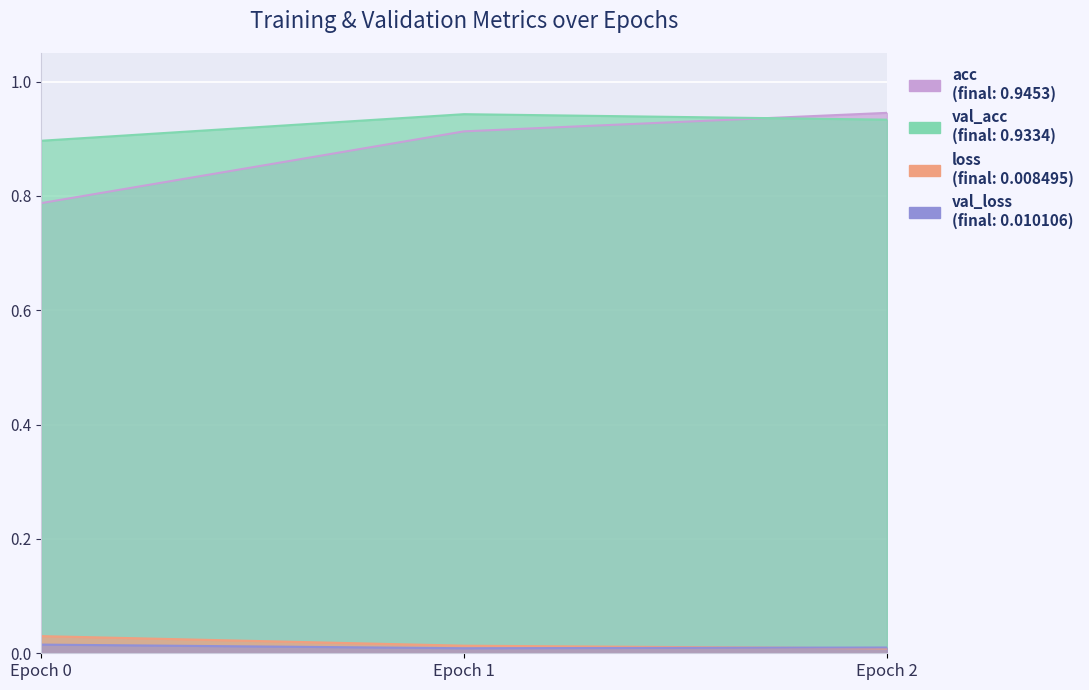

List the series in order of their peak value, lowest first.

val_loss, loss, val_acc, acc